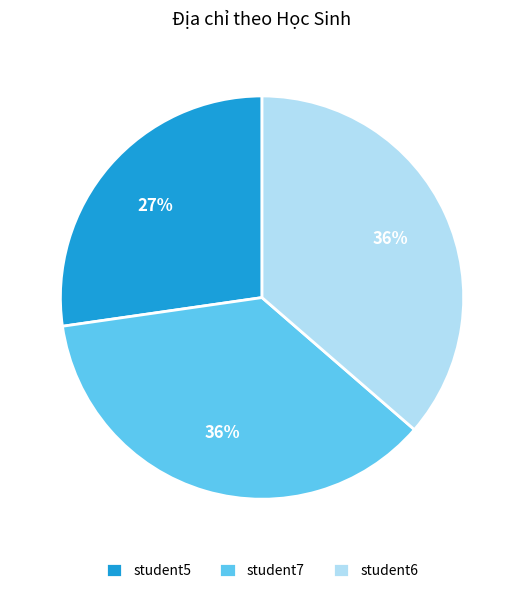

Count the number of slices in the pie.

3